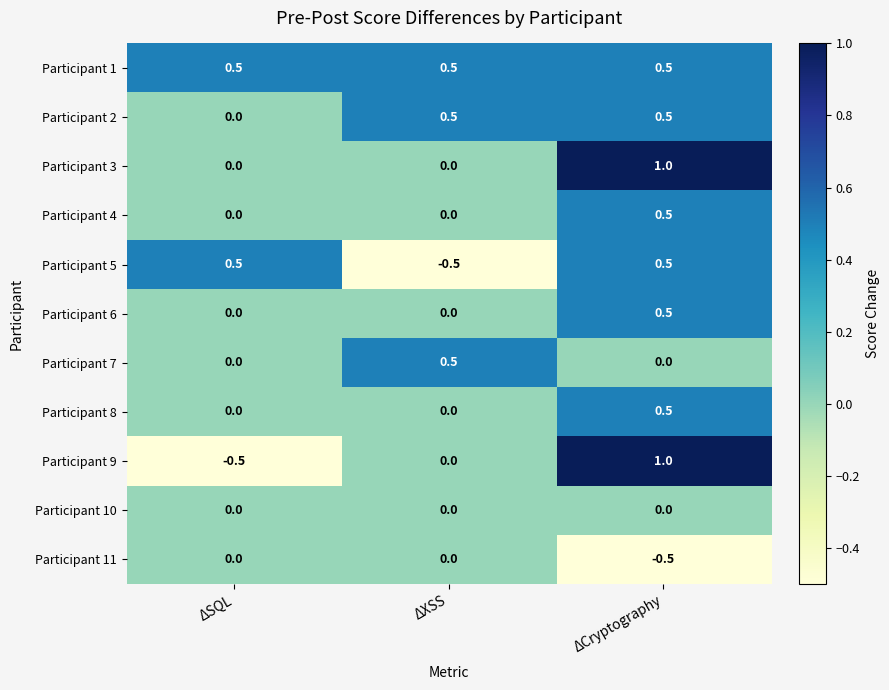

What is the minimum value shown in the chart?

-0.5